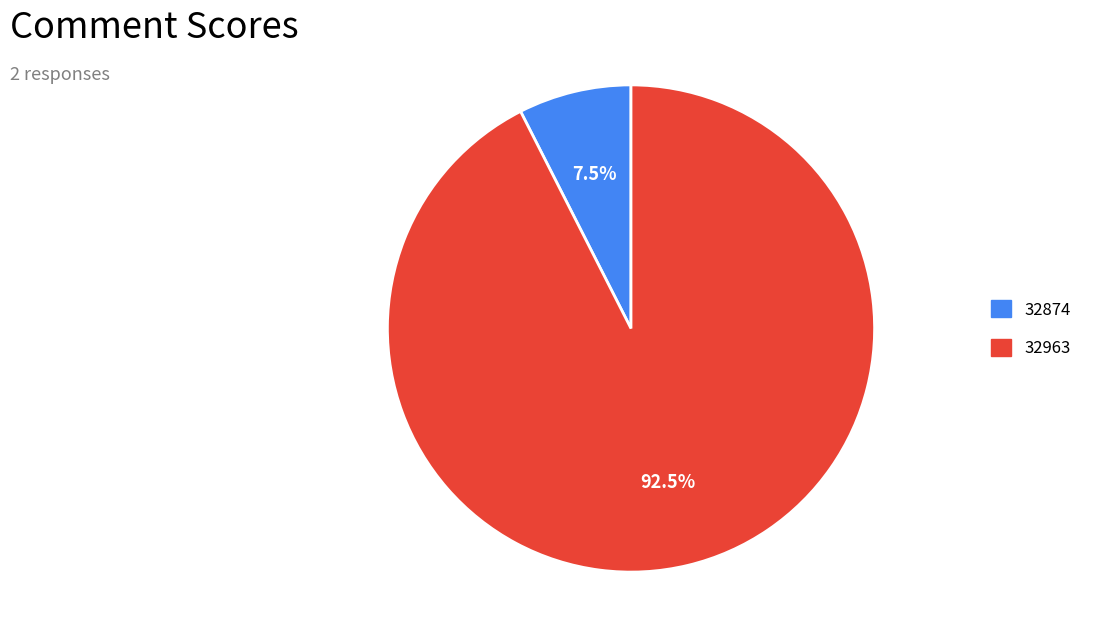

What is the majority slice?

32963